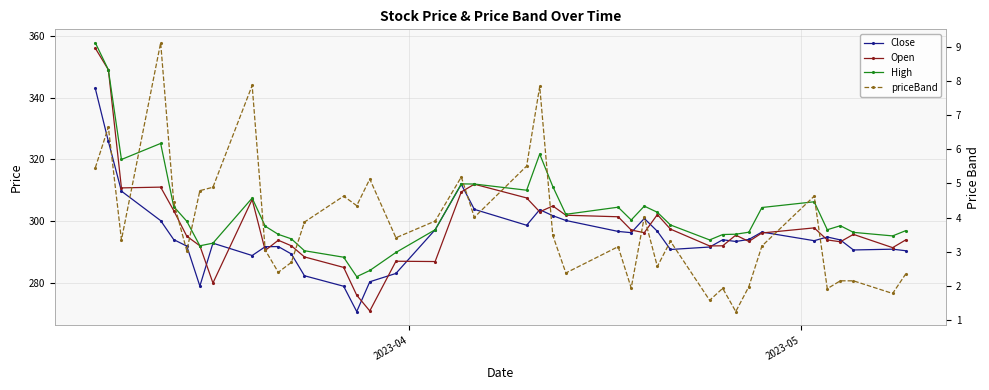

Is it true that High equals 202.4 at 11?

False